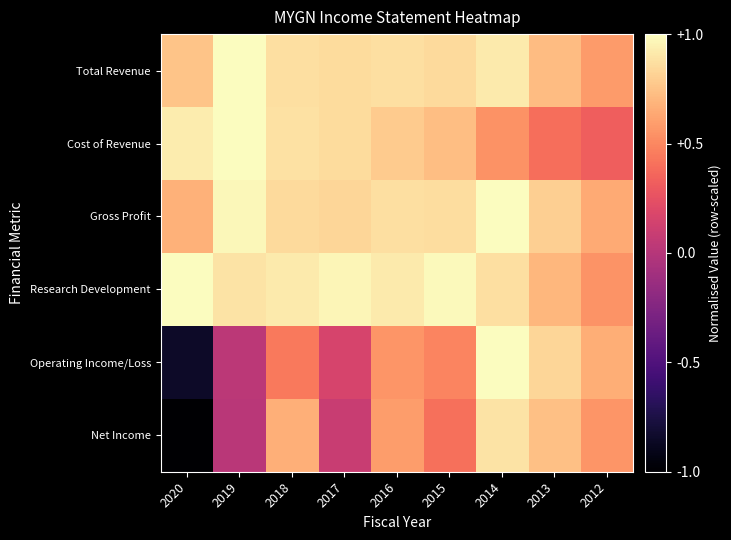

At which category is the sum across all series the highest?

2014